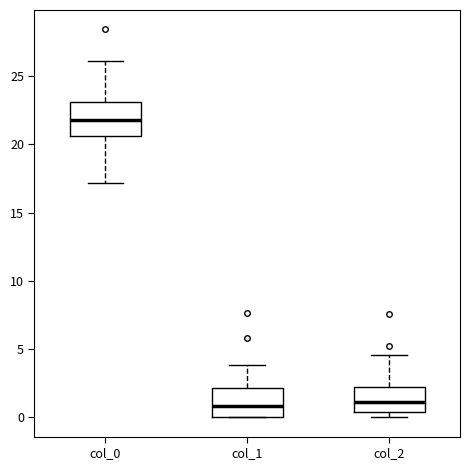

Reading left to right, read every box against the y-axis: the position of its median line, the range the box covers, and the ends of its whiskers. The values are not printed on the chart, so give them approximately, as read against the axis.

col_0: median 22.0, box 20.5 to 23.0, whiskers 17.0 to 26.0
col_1: median 1.0, box 0.0 to 2.0, whiskers 0.0 to 4.0
col_2: median 1.0, box 0.5 to 2.0, whiskers 0.0 to 4.5